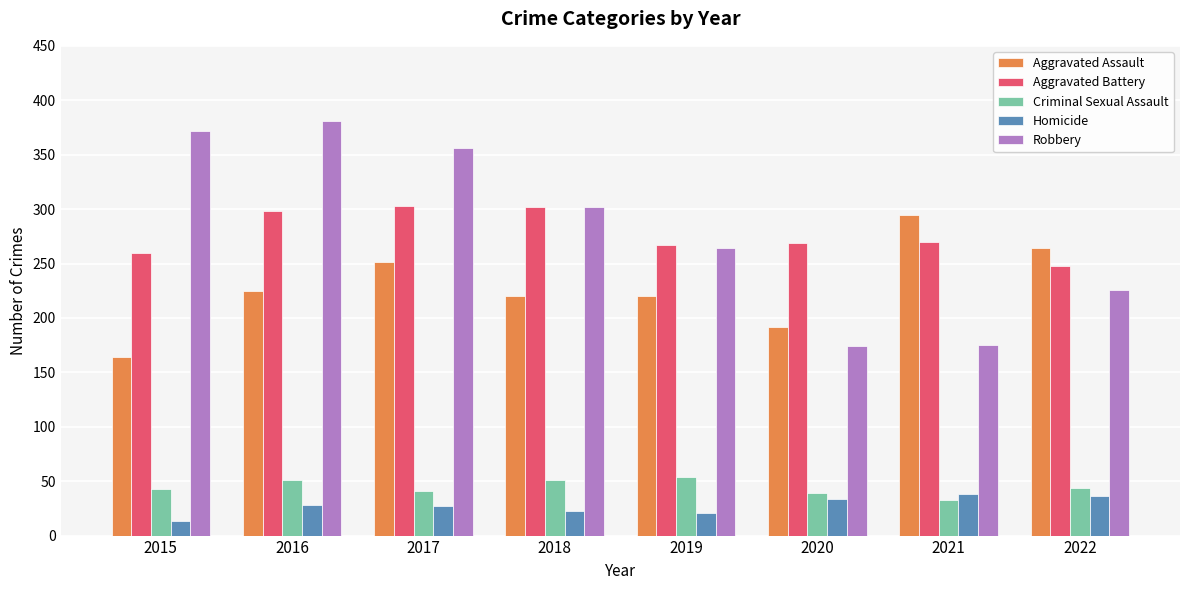

Is the value of Homicide at 2019 greater than the value of Aggravated Assault at 2020?

No